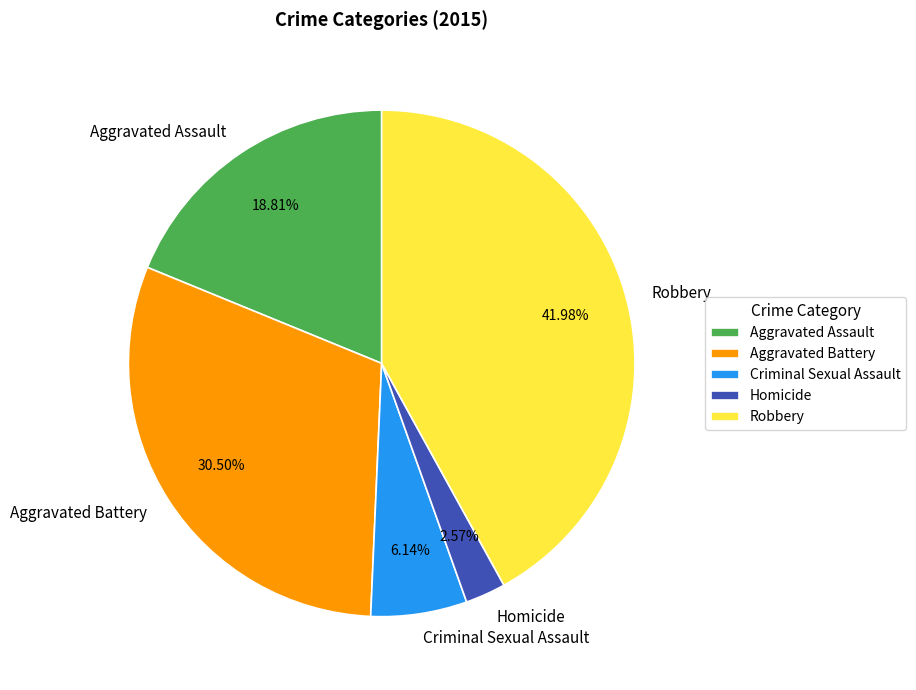

Between Homicide and Aggravated Assault, which is larger?

Aggravated Assault